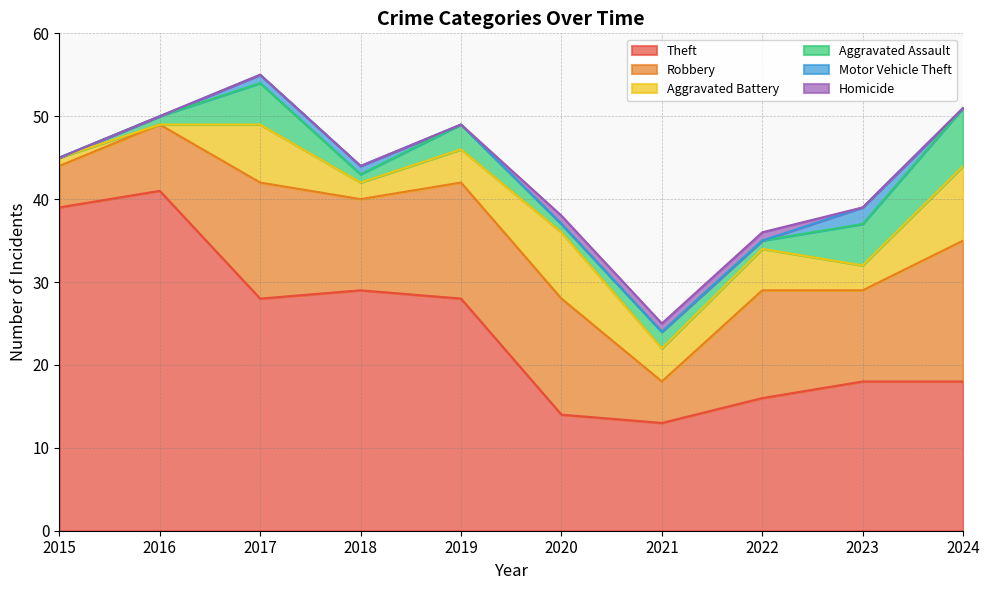

What is the spread (max minus min) of values at 2018?

29